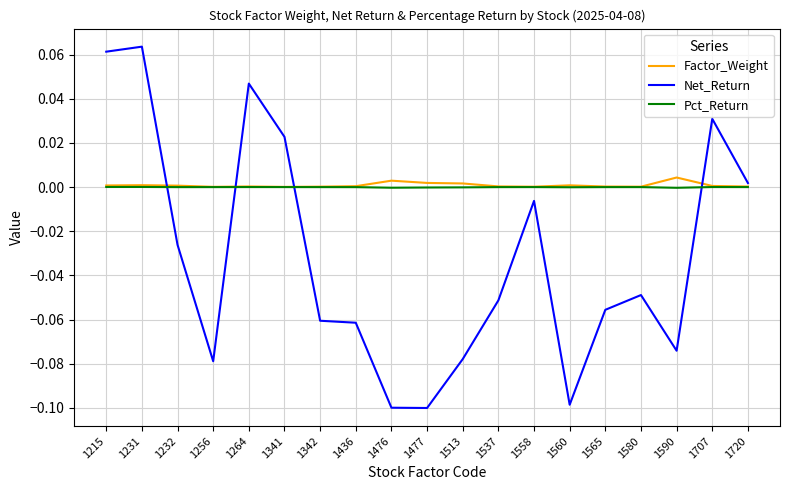

Is the value of Pct_Return at 1513 greater than the value of Net_Return at 1232?

Yes